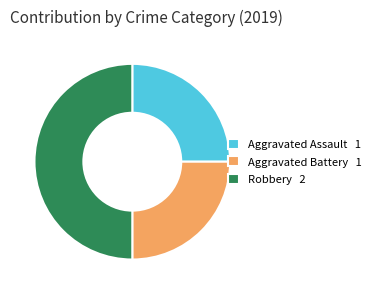

What is the largest slice in the pie chart?

Robbery